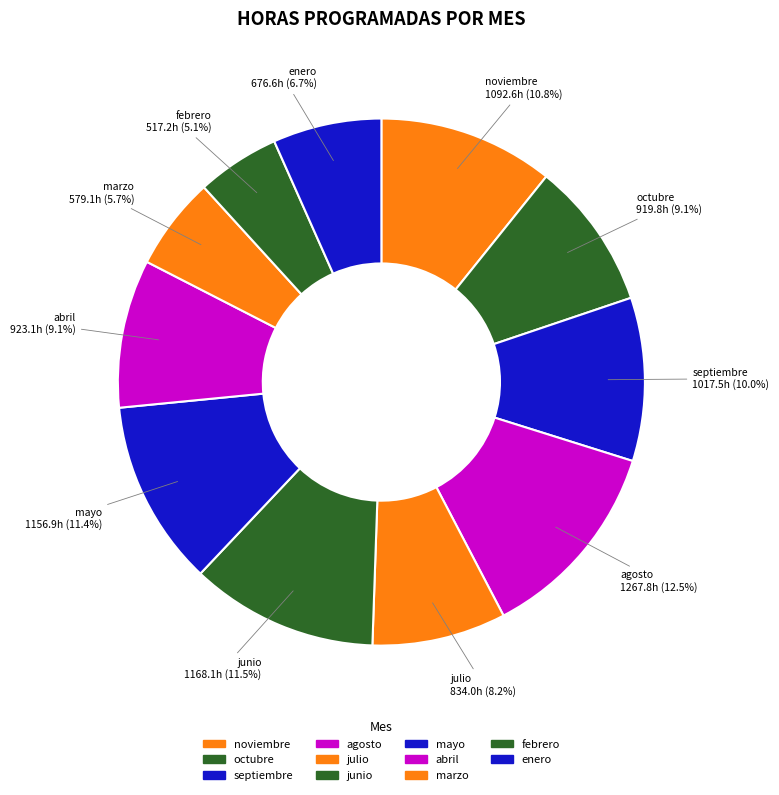

Is it true that junio is 12% of the pie?

True